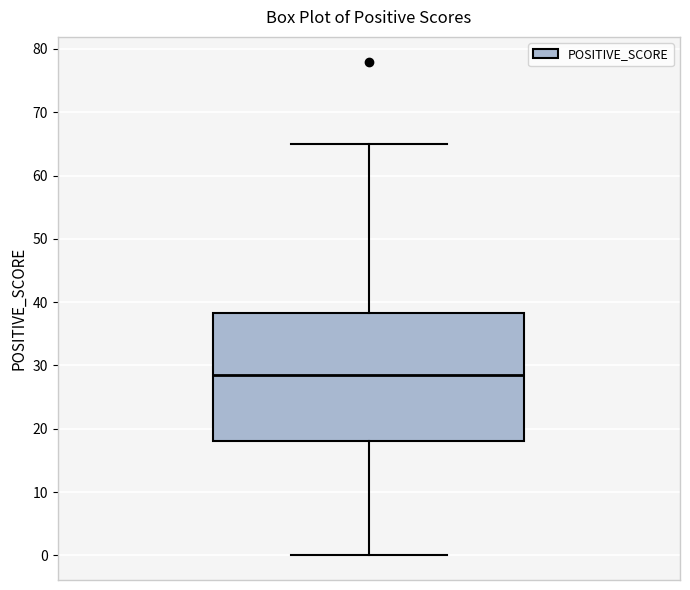

Transcribe this box plot: give where the median line is, the range the box spans, and where the two whiskers end, as read against the y-axis. The values are not printed on the chart, so give them approximately, as read against the axis.

median 29, box 18 to 38, whiskers 0 to 65